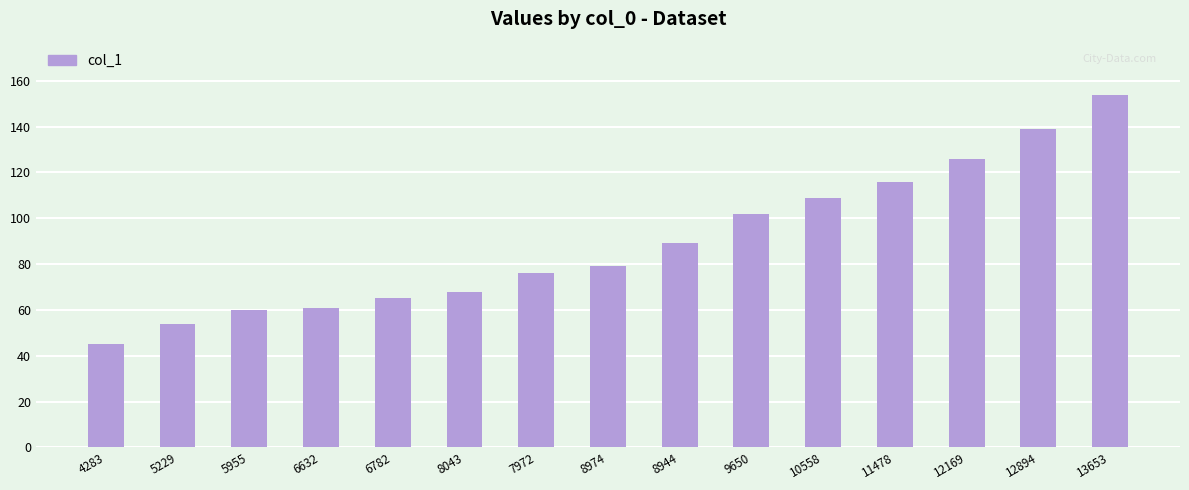

What is the change in value from 8043 to 7972?

+8